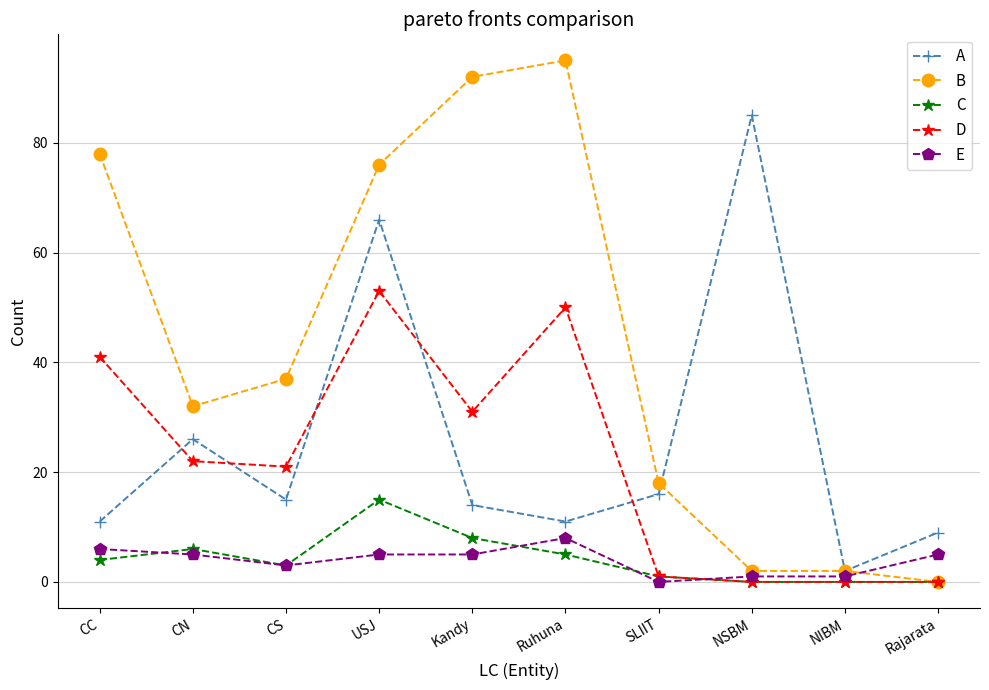

Read the A value at Rajarata.

9